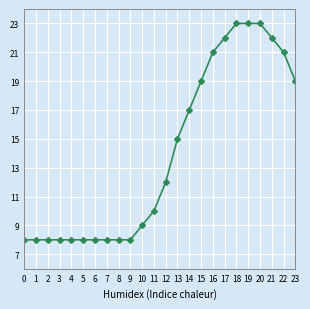

Approximately how many times larger is the value at 23 compared to 3?

2.4